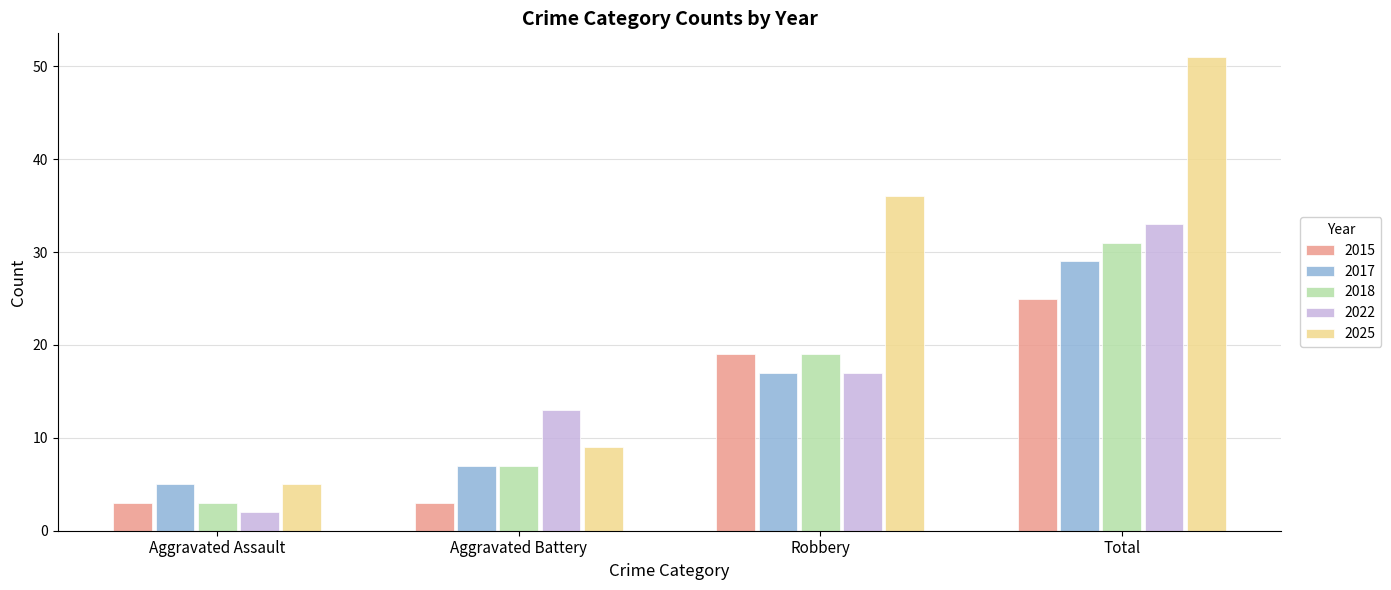

Is it true that 2017 equals 8 at Aggravated Assault?

False